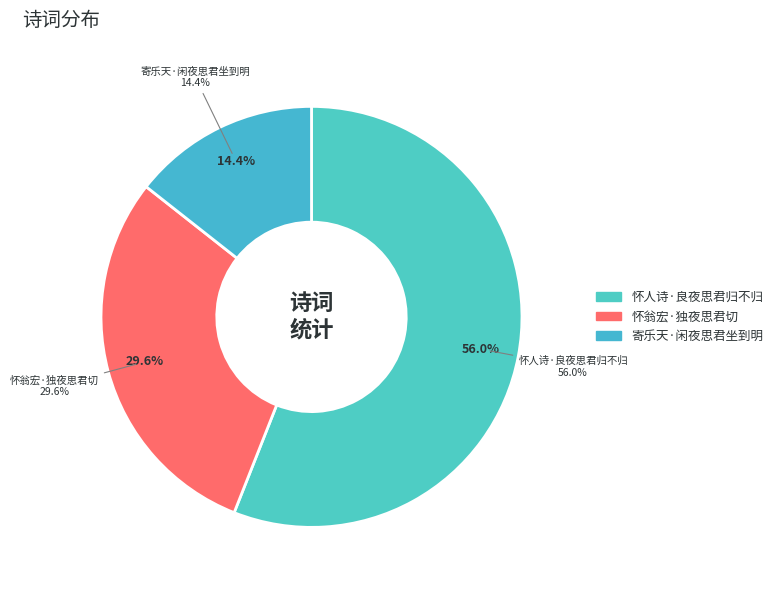

Rank the categories by value from lowest to highest.

寄乐天·闲夜思君坐到明, 怀翁宏·独夜思君切, 怀人诗·良夜思君归不归